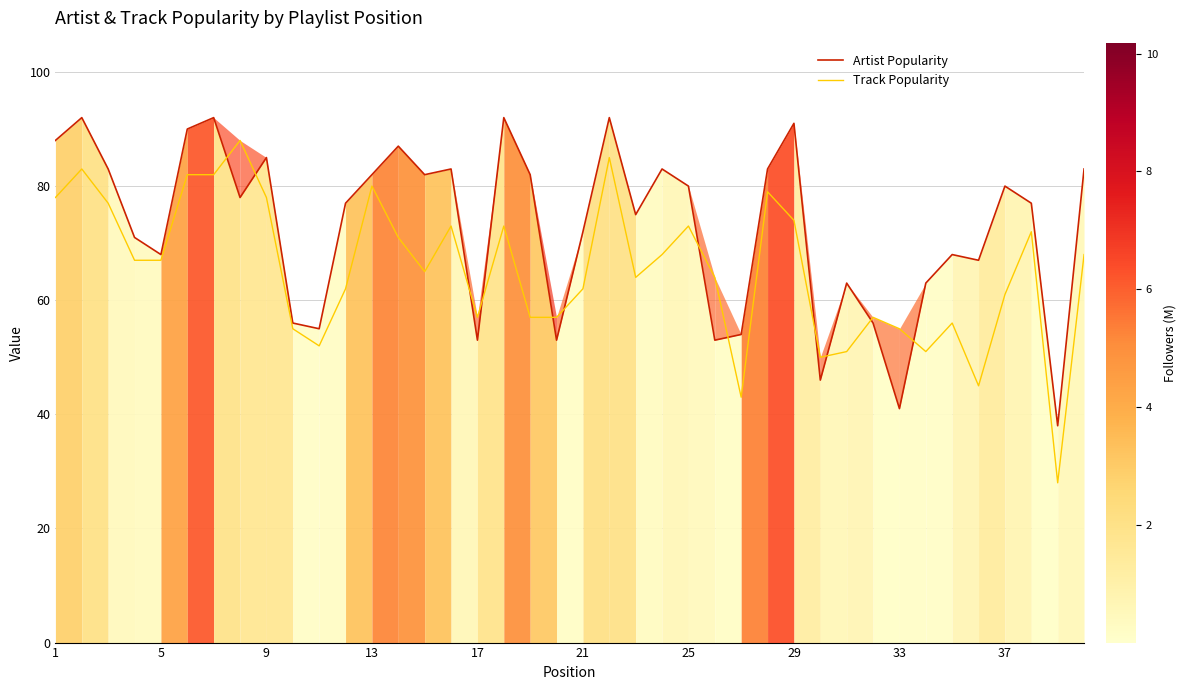

Which series has the largest total across all categories?

Artist Popularity